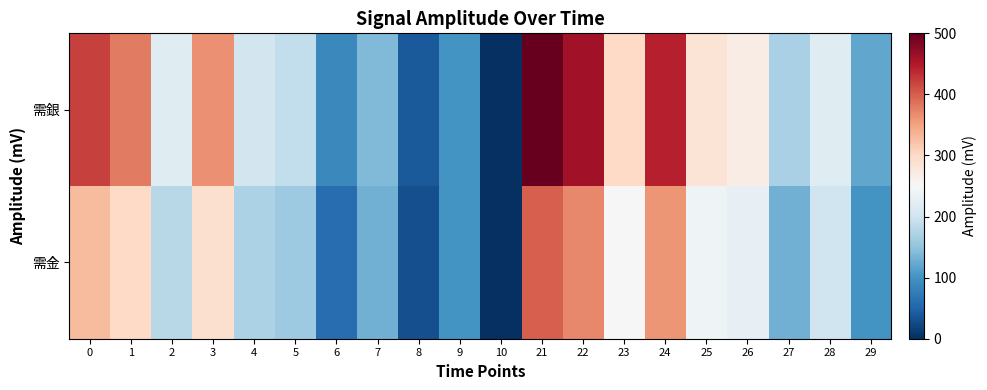

What is the maximum value shown in the chart?

500